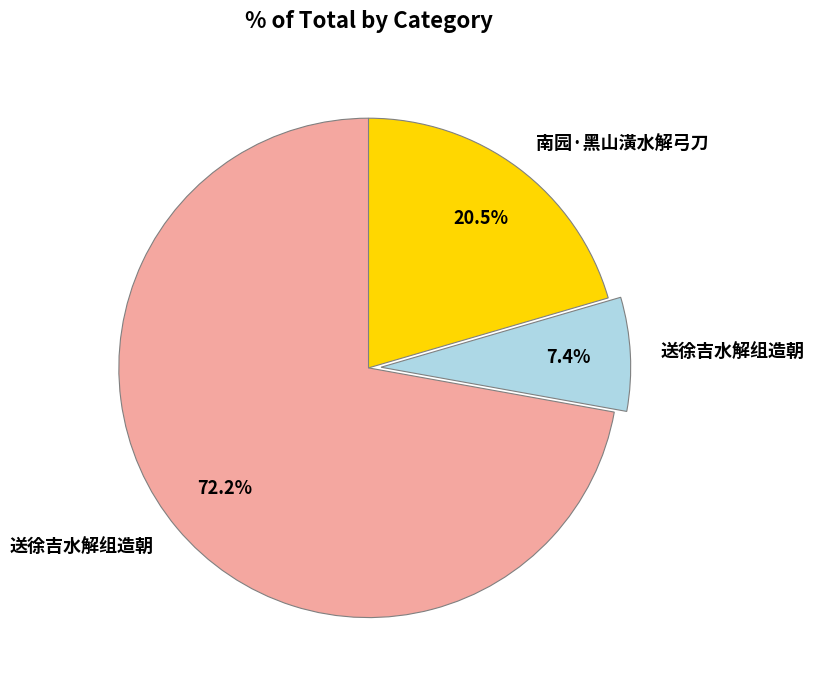

How many slices are in this pie chart?

3